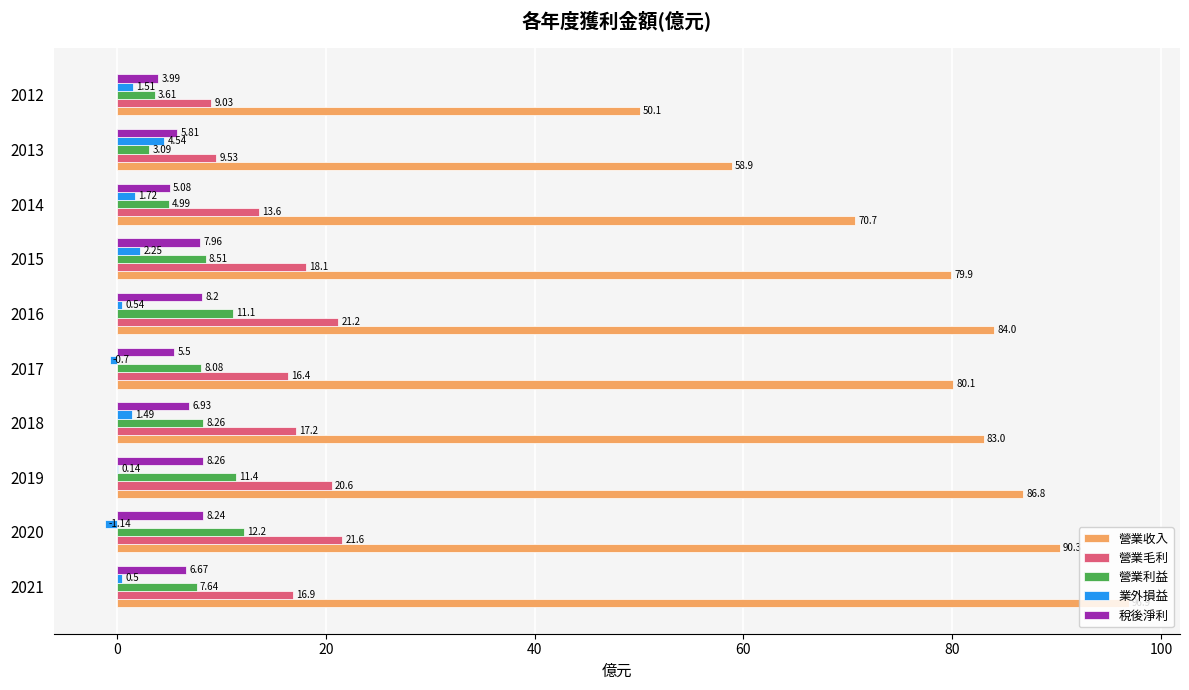

Is the value of 營業利益 at 2019 greater than the value of 營業毛利 at 2019?

No